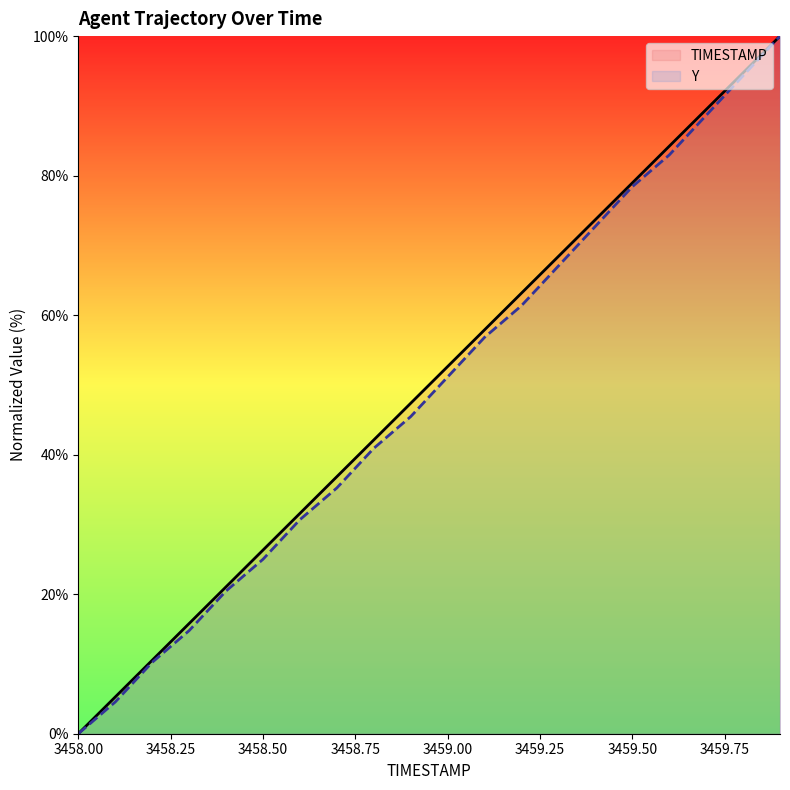

True or false: Y and TIMESTAMP intersect in this chart.

False